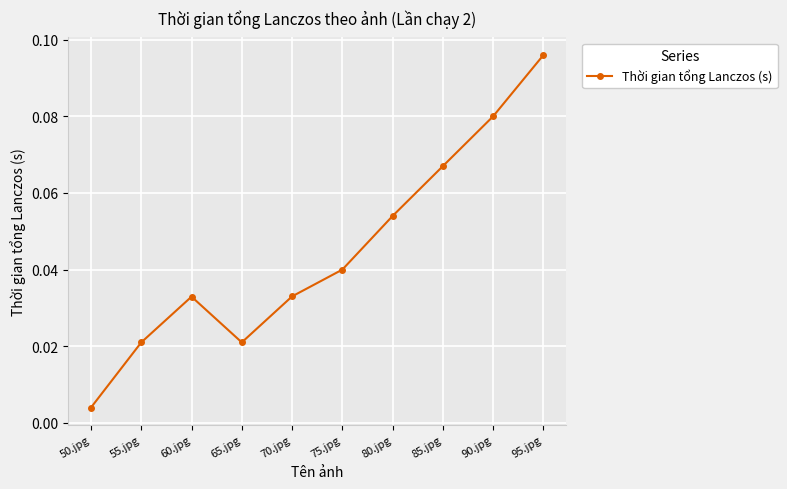

How many points are lower than both their immediate neighbors (excluding endpoints)?

1